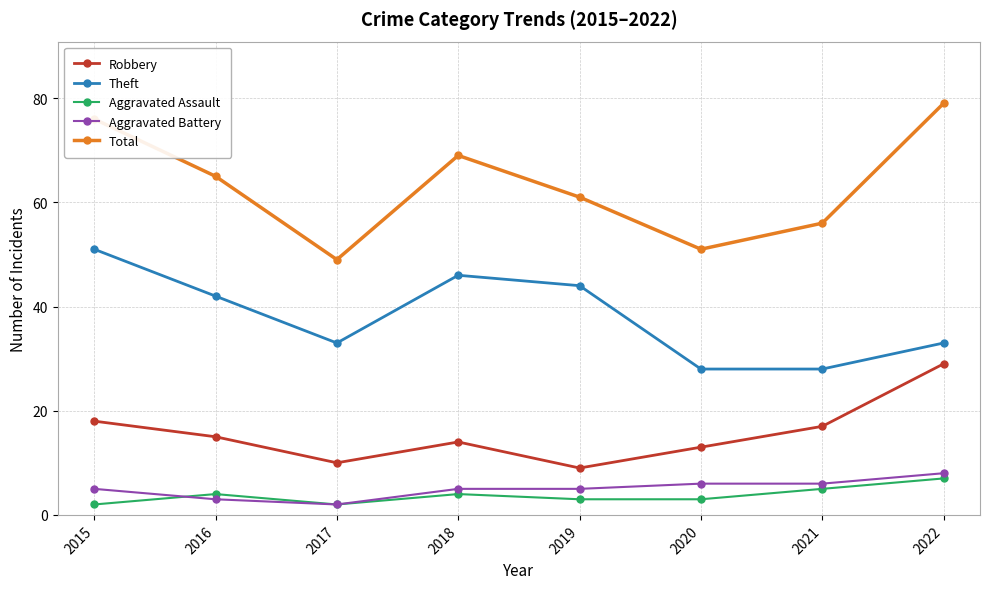

Reading left to right, what are all the values shown in this chart?

Robbery: 18	15	10	14	9	13	17	29
Theft: 51	42	33	46	44	28	28	33
Aggravated Assault: 2	4	2	4	3	3	5	7
Aggravated Battery: 5	3	2	5	5	6	6	8
Total: 76	65	49	69	61	51	56	79